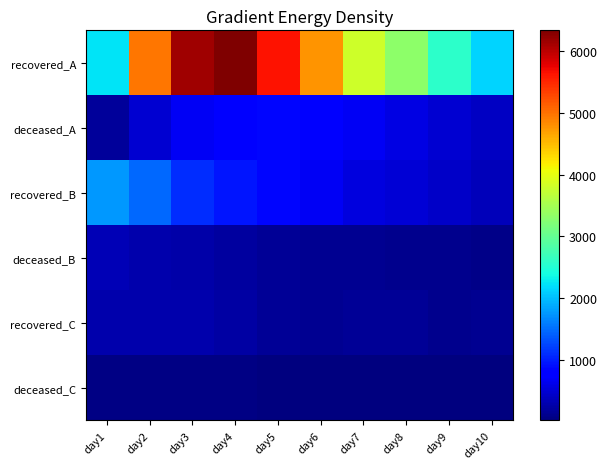

What is the smallest value displayed?

18